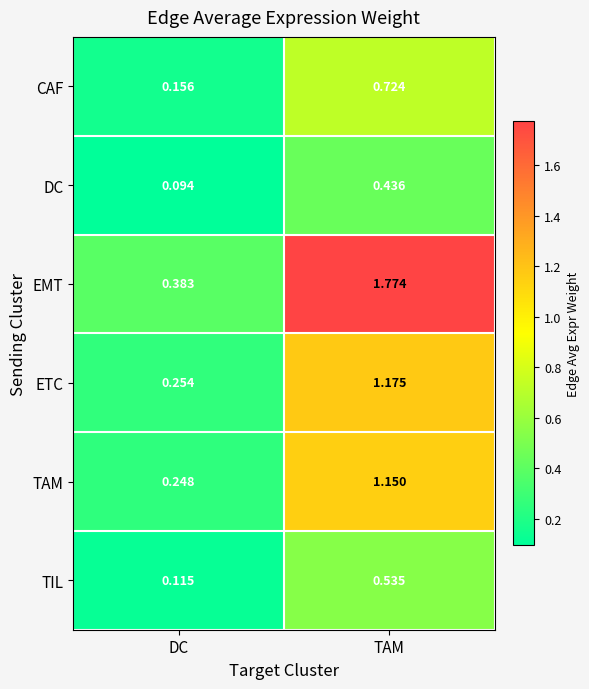

Which series has the widest spread of values?

EMT